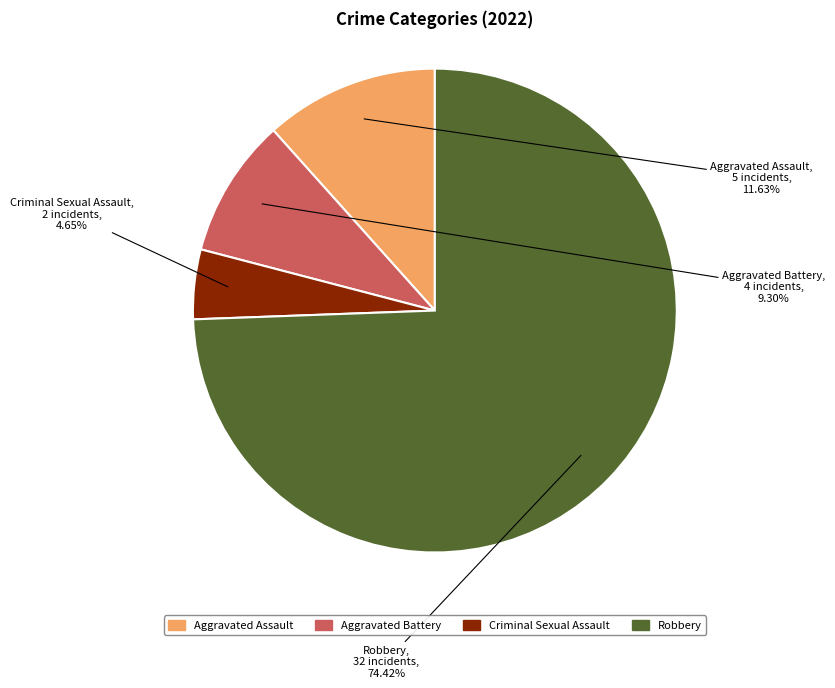

Which category accounts for the majority?

Robbery